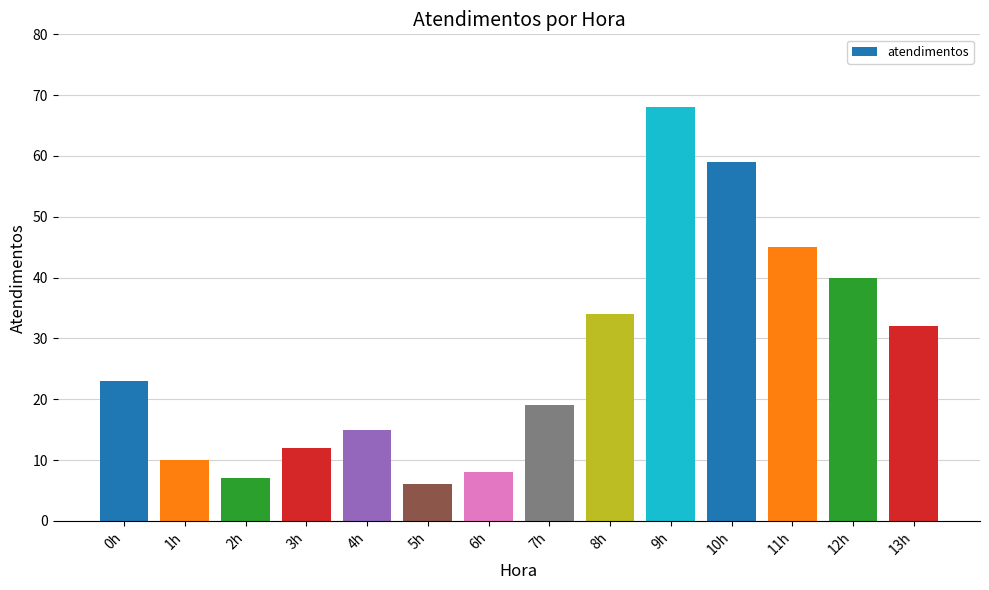

Count the number of data series in this chart.

1